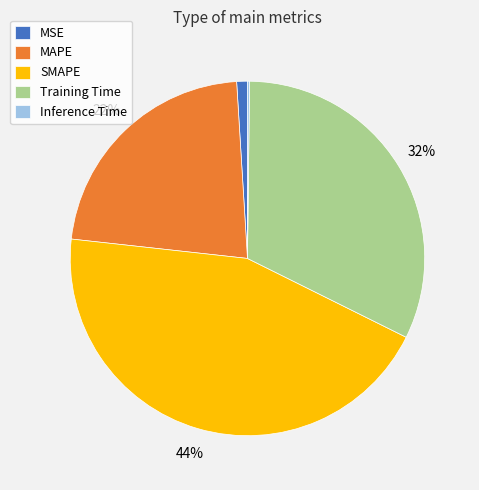

Does SMAPE represent more than half of the total?

No